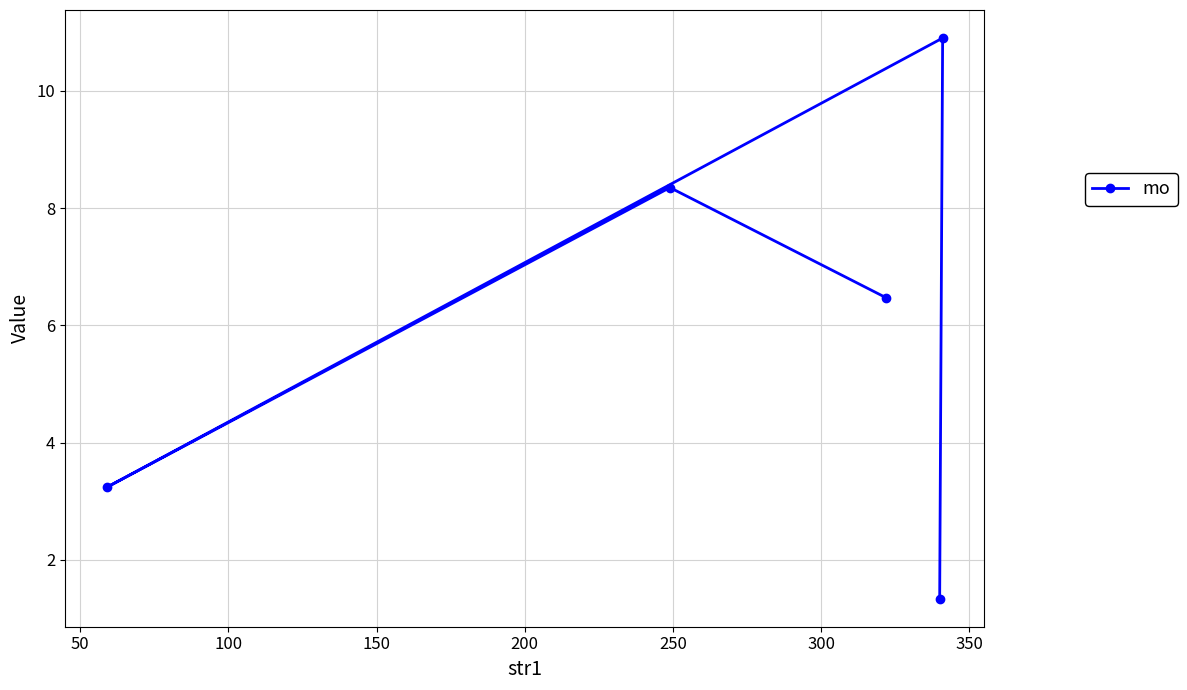

What is the difference between the second highest and second lowest values?

5.1